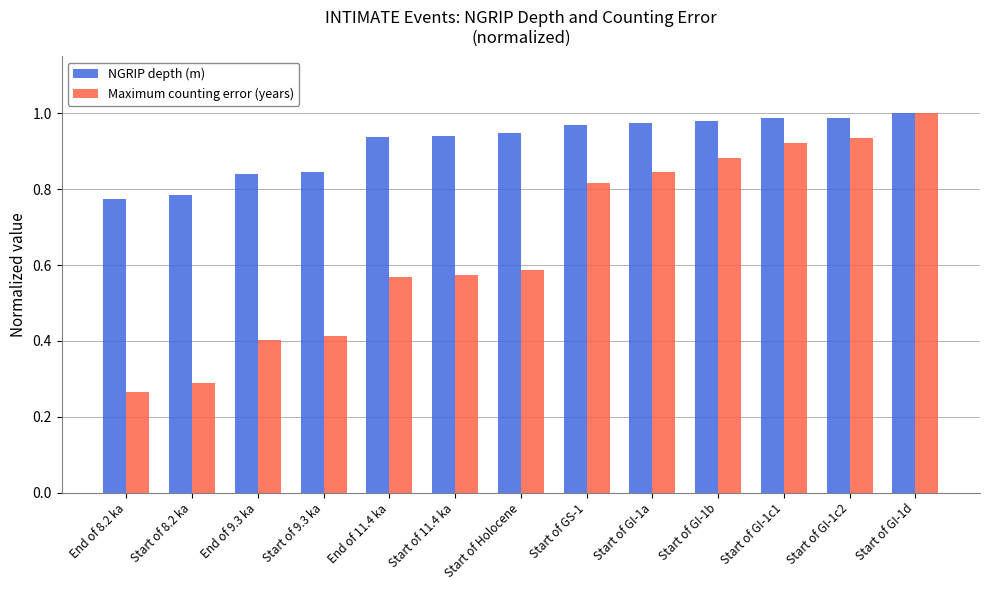

What position from the right is Start of Holocene?

7